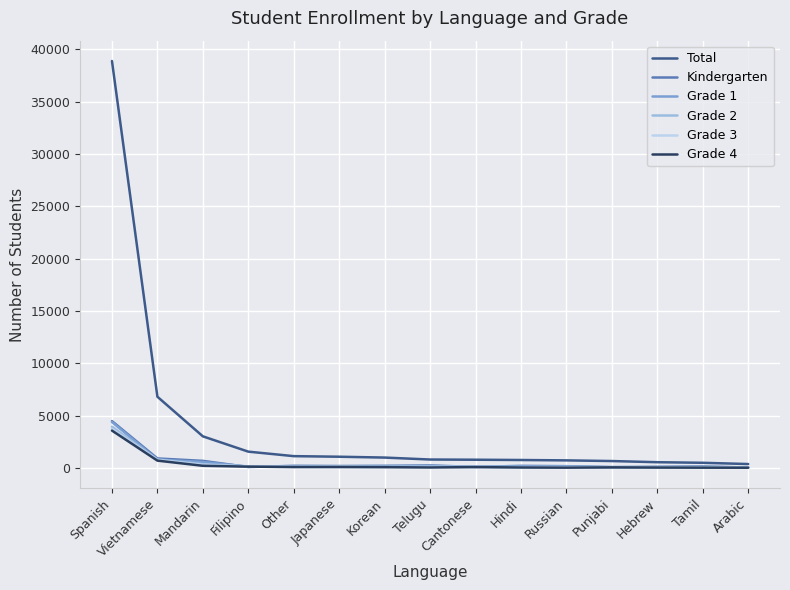

At which label is Kindergarten closest to 2273?

Vietnamese